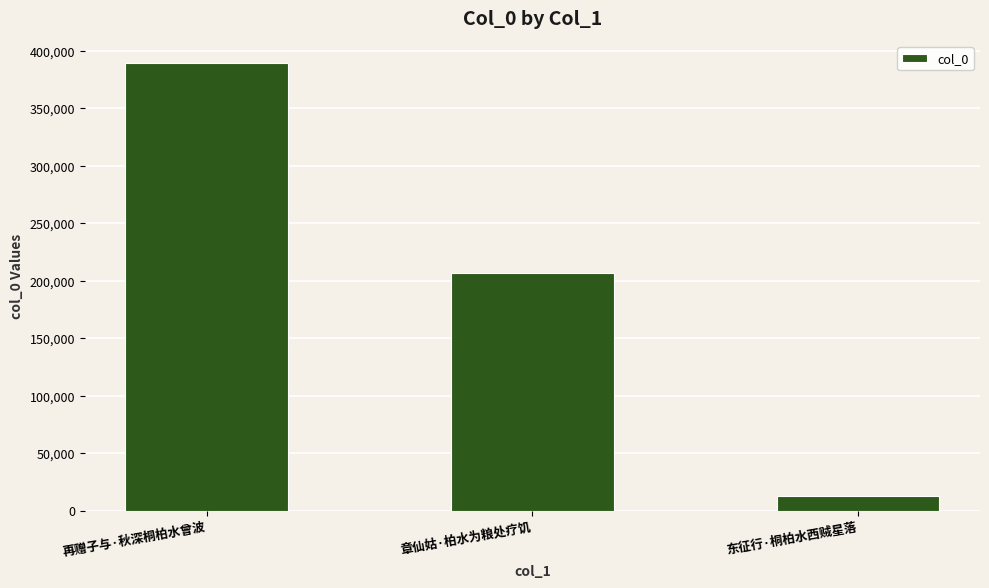

True or false: the data shows 52592 at 章仙姑·柏水为粮处疗饥.

False